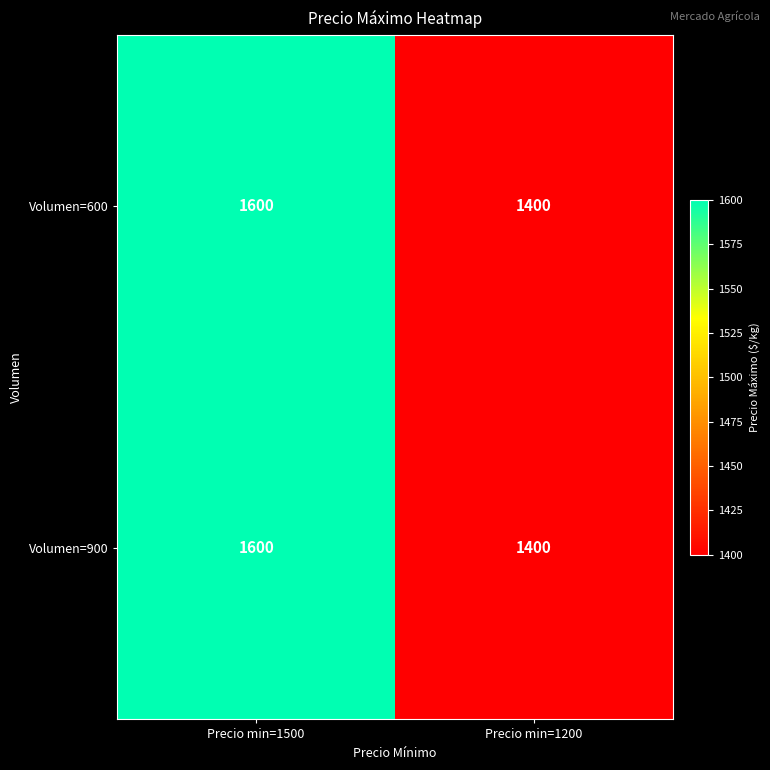

True or false: Volumen=600 has a value of 2182 at Precio min=1200.

False